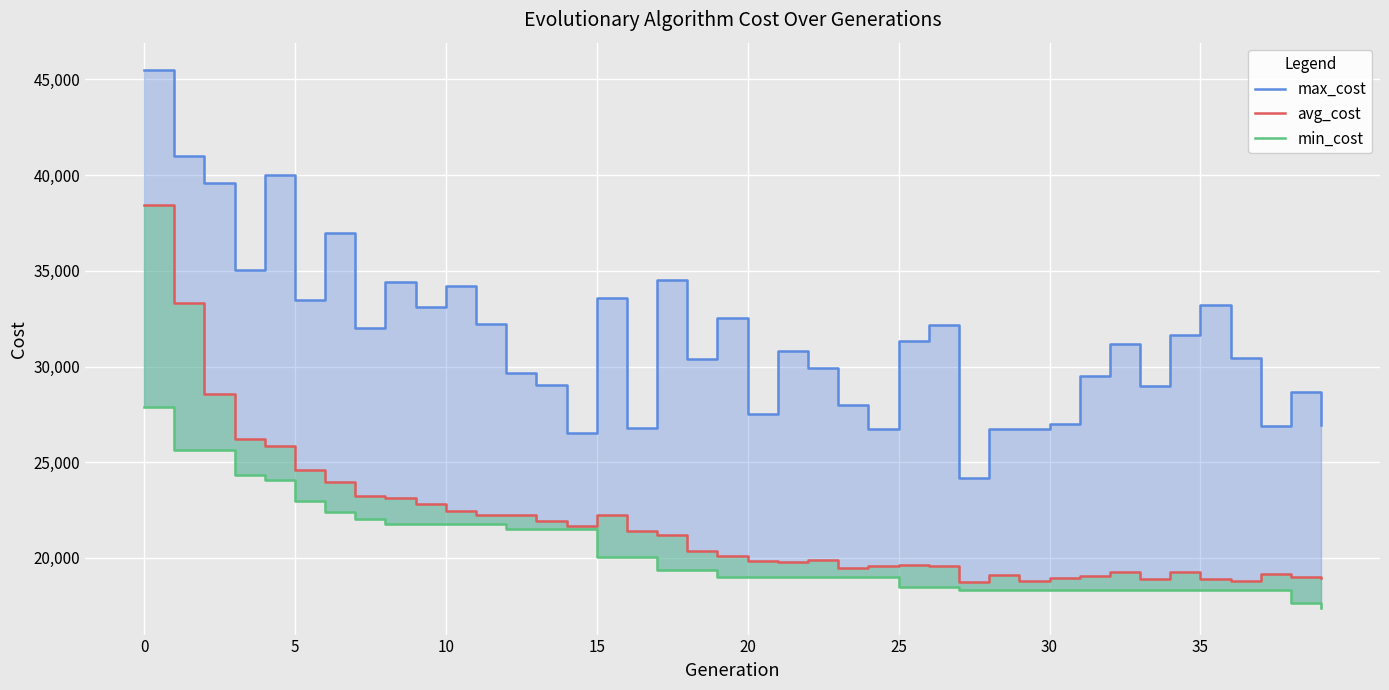

Reading right to left, extract all data points from this chart.

max_cost: 26936.0	28671.0	26901.0	30466.0	33217.0	31661.0	28981.0	31166.0	29502.0	26976.0	26759.0	26756.0	24186.0	32156.0	31350.0	26728.0	27999.0	29944.0	30825.0	27494.0	32545.0	30418.0	34510.0	26767.0	33561.0	26541.0	29019.0	29686.0	32198.0	34219.0	33131.0	34394.0	31997.0	36979.0	33463.0	40016.0	35029.0	39566.0	40986.0	45515.0
avg_cost: 18925.5	19015.3	19153.1	18799.5	18874.3	19279.2	18909.3	19290.3	19052.3	18929.3	18800.7	19093.7	18745.3	19590.2	19653.0	19583.8	19466.1	19877.8	19775.4	19845.5	20106.8	20358.7	21172.3	21406.3	22251.9	21667.3	21933.9	22235.9	22254.8	22442.6	22810.3	23105.4	23259.0	23965.7	24607.0	25871.4	26202.8	28590.1	33305.6	38459.7
min_cost: 17401.0	17671.0	18316.0	18316.0	18316.0	18316.0	18316.0	18316.0	18316.0	18316.0	18316.0	18316.0	18316.0	18476.0	18476.0	18986.0	18986.0	18986.0	18986.0	18986.0	18986.0	19348.0	19348.0	20033.0	20033.0	21513.0	21513.0	21513.0	21791.0	21791.0	21791.0	21791.0	22031.0	22394.0	22956.0	24062.0	24329.0	25617.0	25617.0	27903.0